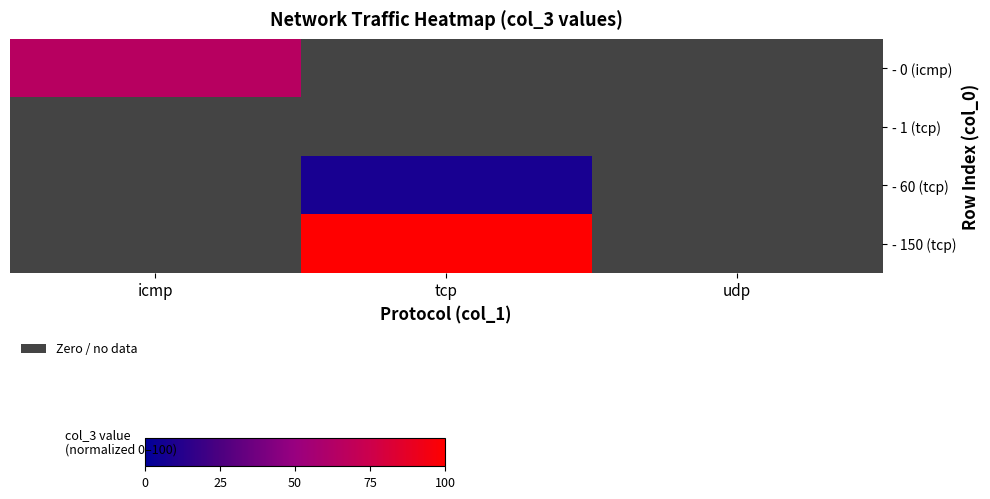

Which series has the widest spread of values?

150 (tcp)